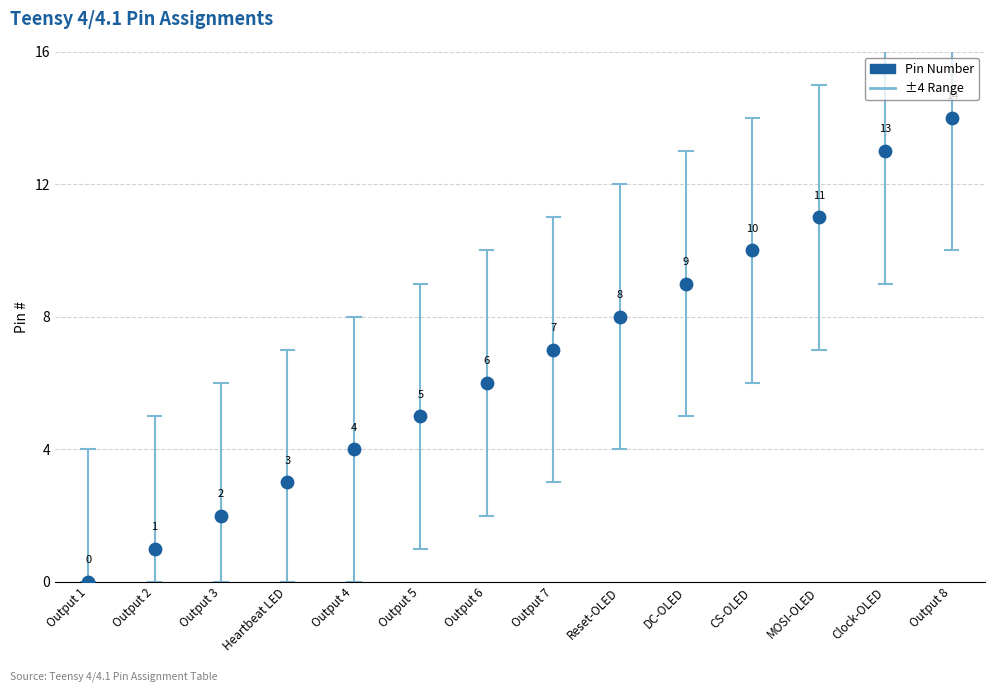

What is the range of Y values (max minus min)?

14